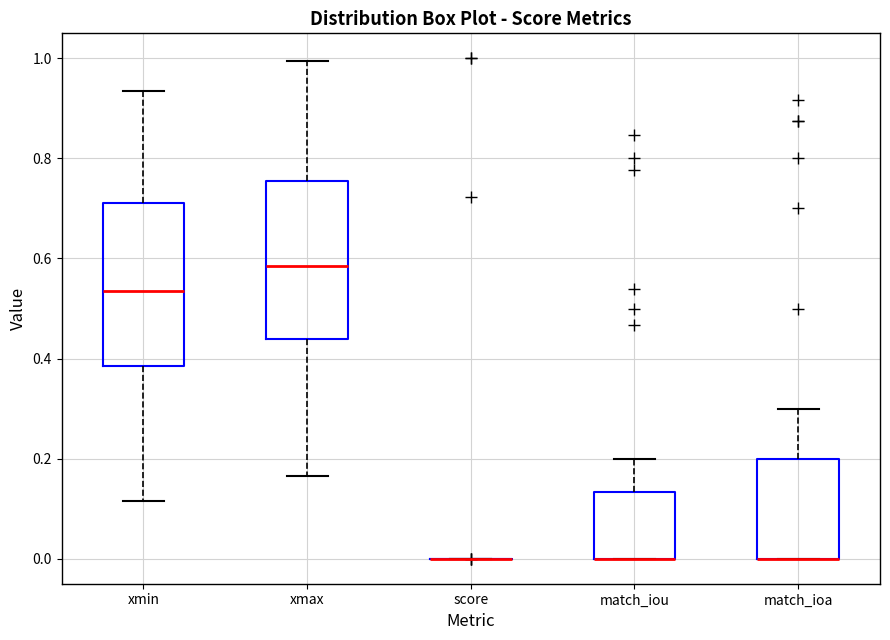

Where does the median line of the box for xmax sit on the y-axis? The values are not printed on the chart, so give them approximately, as read against the axis.

0.58